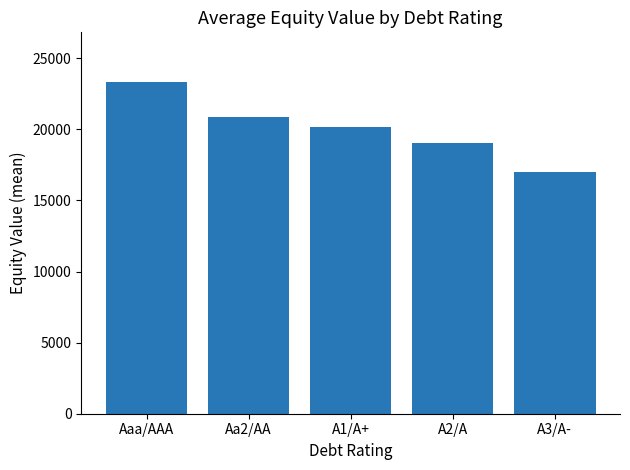

How many data points are less than 20138?

2